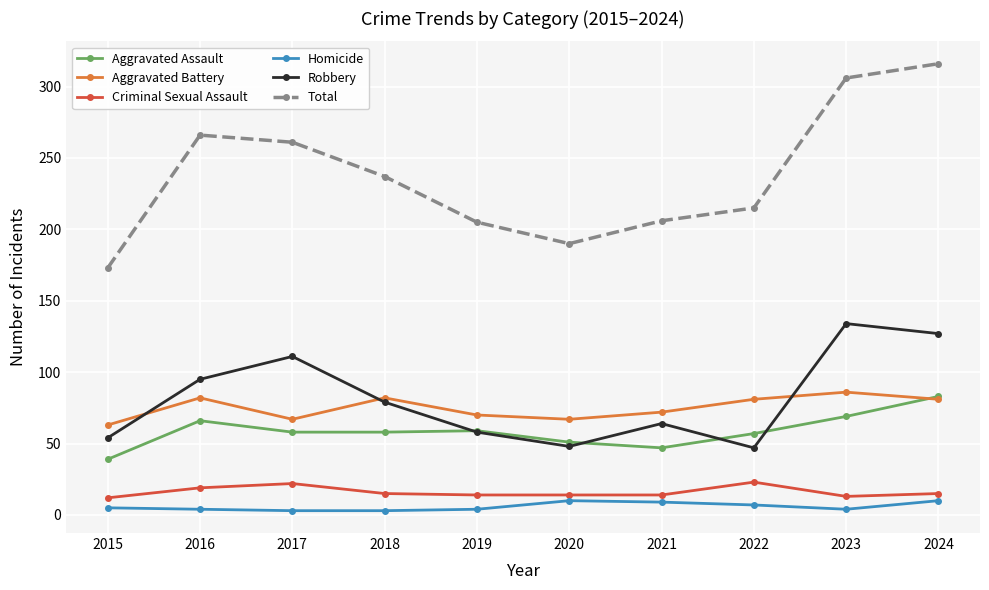

True or false: Total and Robbery intersect in this chart.

False